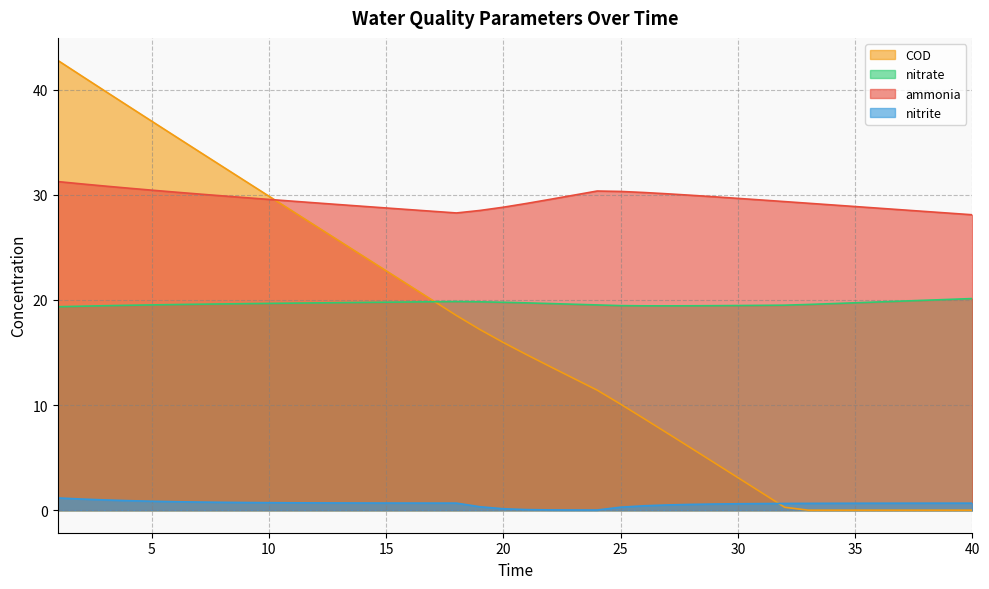

True or false: COD has more than 1 interior local peaks.

False